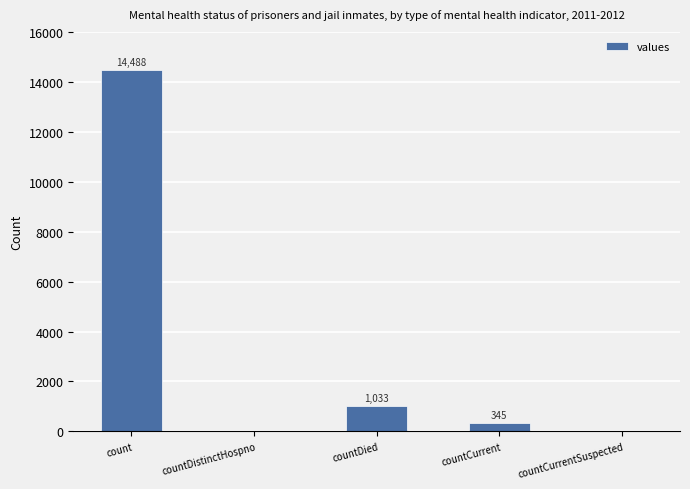

What is the difference between the values at countDied and countCurrentSuspected?

1033